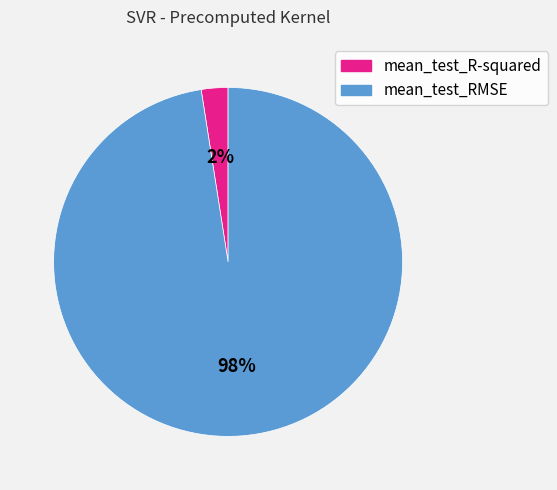

Rank the categories by value from highest to lowest.

mean_test_RMSE, mean_test_R-squared